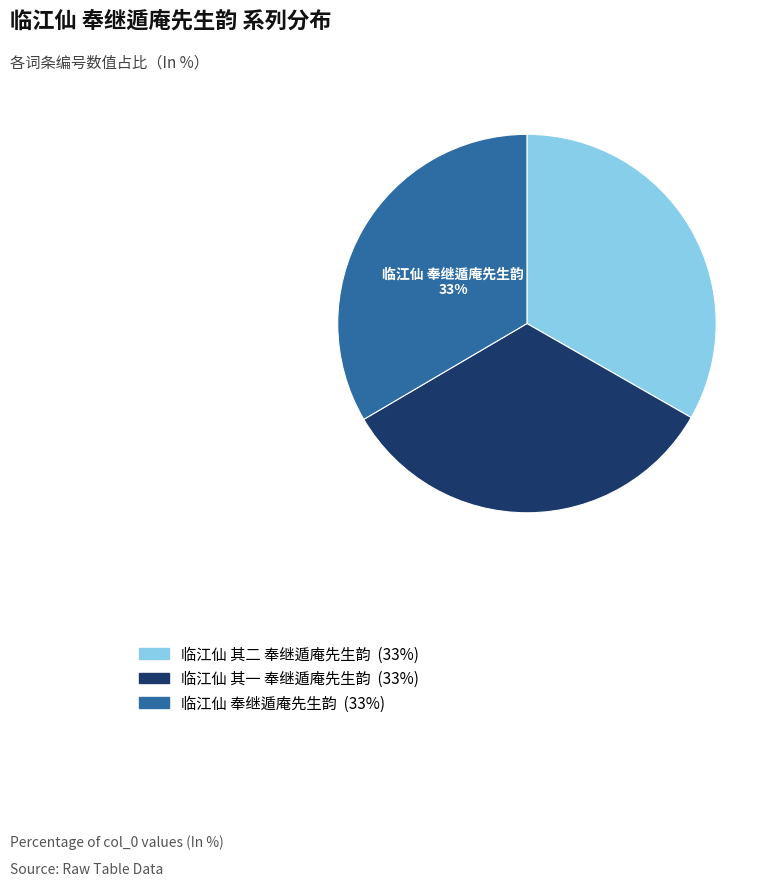

To the nearest percent, what is the combined percentage of 临江仙 其一 奉继遁庵先生韵 and 临江仙 奉继遁庵先生韵?

67%